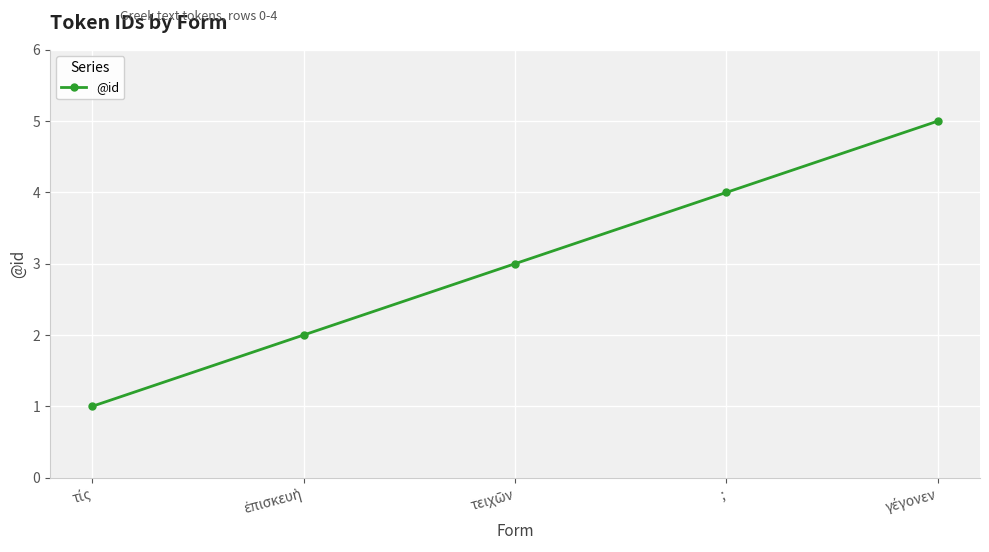

True or false: there are more than 1 points higher than both neighbors.

False